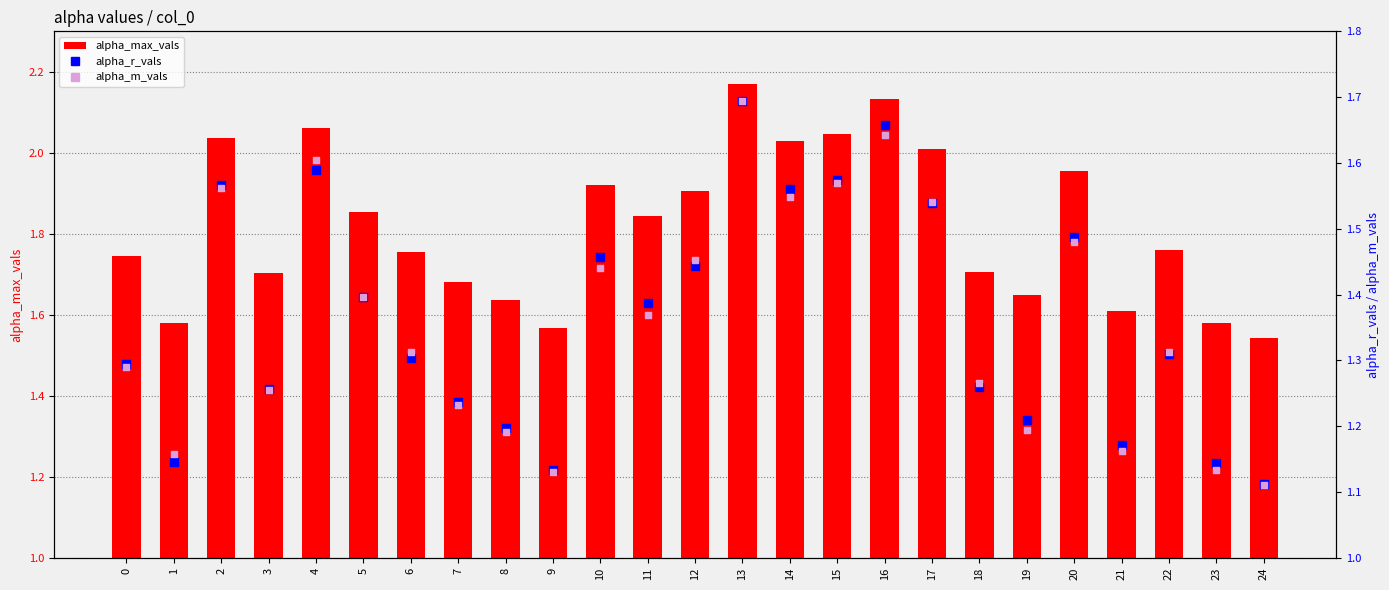

Which series has the largest total across all categories?

alpha_max_vals